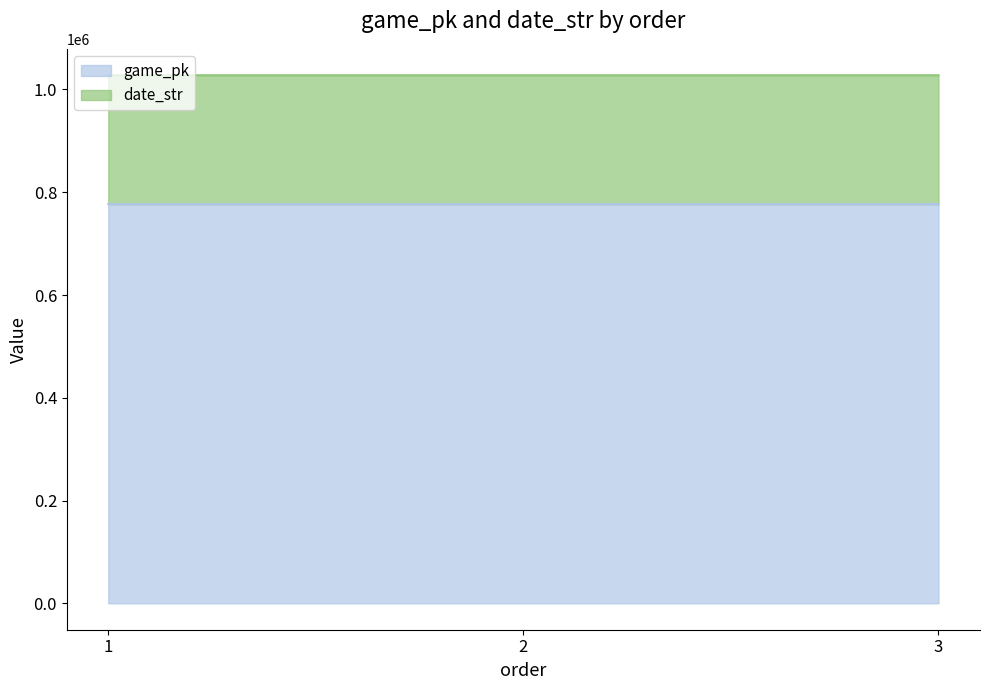

What is the change in value from 2 to 3?

+23